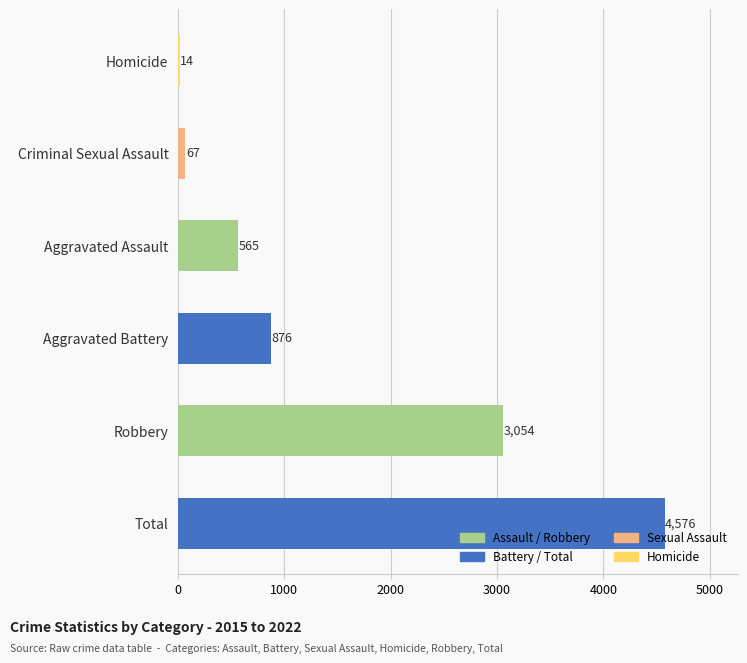

Is it true that the value at Aggravated Assault is 565?

True